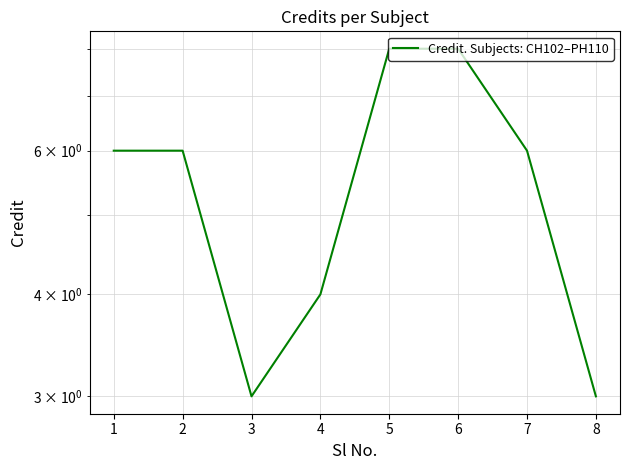

How many values exceed 6?

2